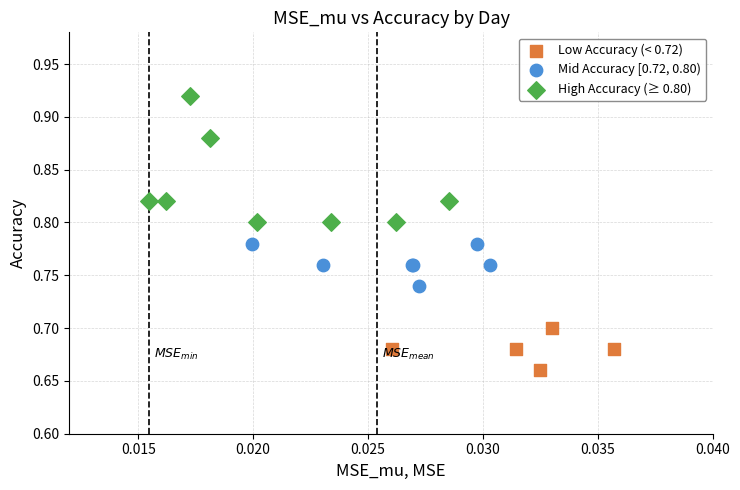

Which series has the largest Y range (max minus min)?

High Accuracy (≥ 0.80)